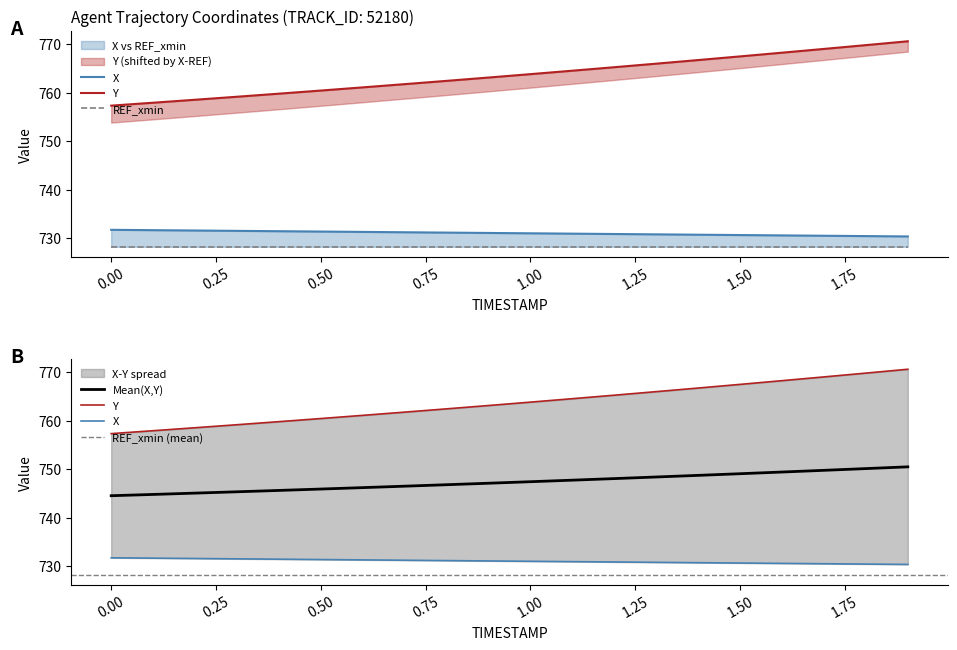

Is it true that Y equals 760.4 at 0.5?

True